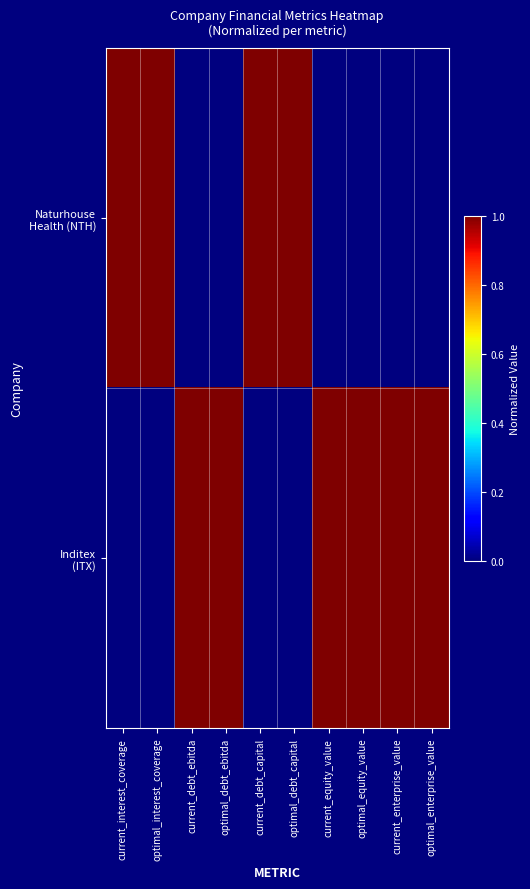

Between current_debt_capital and current_equity_value, which series saw the biggest shift?

Naturhouse Health (NTH)